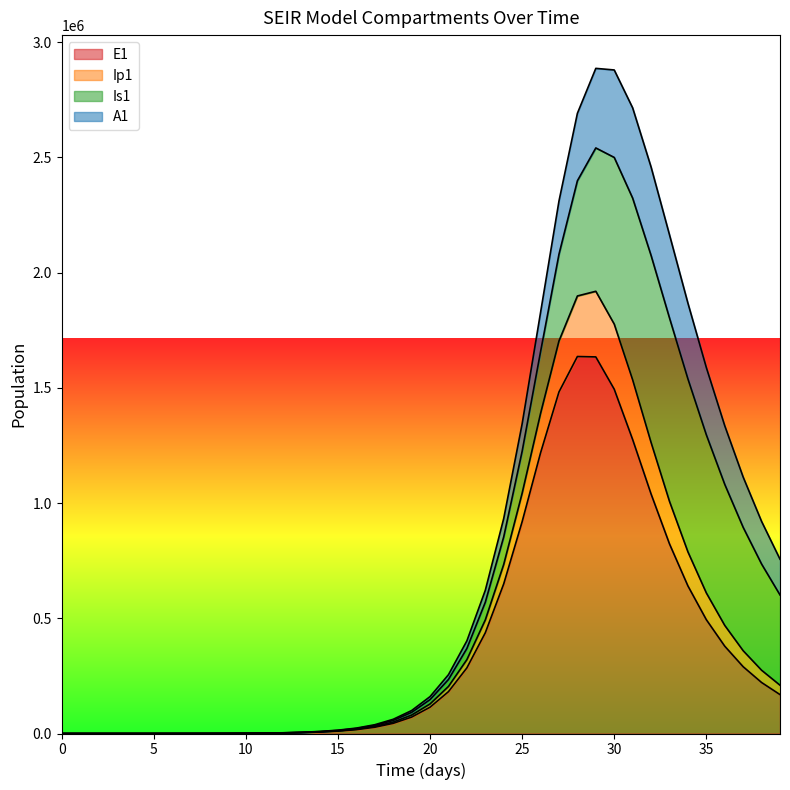

What are all the series names shown in the legend?

E1, Ip1, Is1, A1